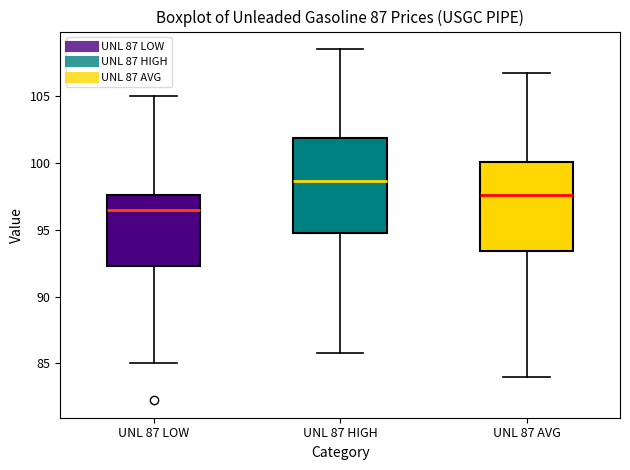

Which box is the tallest, from its lower edge to its upper edge?

UNL 87 HIGH